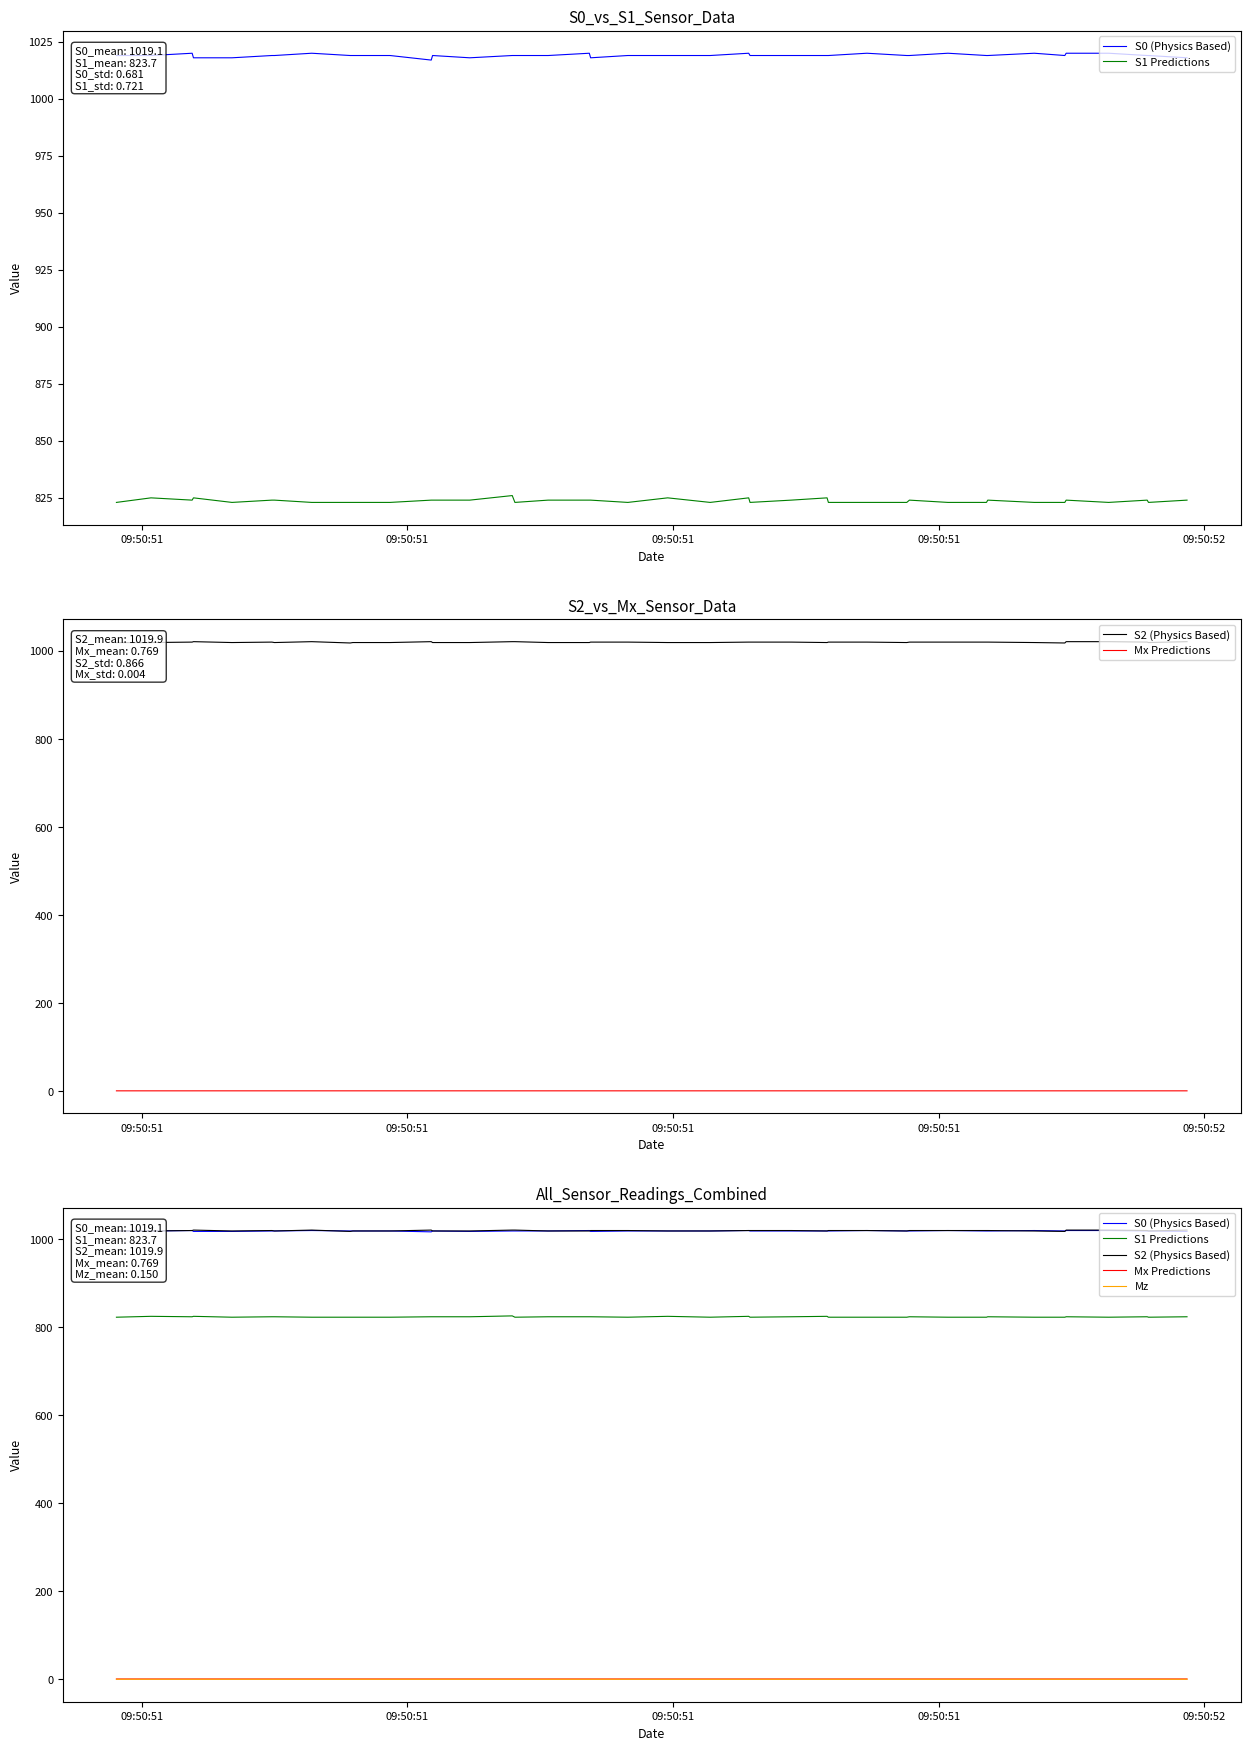

Reading left to right, list all the values displayed in this chart.

S0 (Physics Based): 1018.0	1019.0	1019.0	1020.0	1020.0	1019.0	1020.0	1019.0	1019.0	1020.0	1019.0	1019.0	1020.0	1019.0	1019.0	1019.0	1019.0	1020.0	1019.0	1019.0	1019.0	1018.0	1020.0	1019.0	1019.0	1019.0	1018.0	1019.0	1017.0	1019.0	1019.0	1019.0	1020.0	1019.0	1019.0	1018.0	1018.0	1020.0	1019.0	1019.0
S1 Predictions: 824.0	823.0	824.0	823.0	824.0	823.0	823.0	824.0	823.0	823.0	824.0	823.0	823.0	823.0	825.0	824.0	823.0	825.0	823.0	825.0	823.0	824.0	824.0	824.0	823.0	826.0	824.0	824.0	824.0	823.0	823.0	823.0	823.0	824.0	824.0	823.0	825.0	824.0	825.0	823.0
S2 (Physics Based): 1021.0	1019.0	1020.0	1021.0	1021.0	1018.0	1019.0	1020.0	1020.0	1020.0	1020.0	1019.0	1020.0	1020.0	1019.0	1020.0	1020.0	1020.0	1019.0	1019.0	1020.0	1020.0	1019.0	1019.0	1021.0	1021.0	1019.0	1019.0	1021.0	1019.0	1019.0	1018.0	1021.0	1019.0	1020.0	1019.0	1021.0	1020.0	1019.0	1019.0
Mx Predictions: 0.8	0.8	0.8	0.8	0.8	0.8	0.8	0.8	0.8	0.8	0.8	0.8	0.8	0.8	0.8	0.8	0.8	0.8	0.8	0.8	0.8	0.8	0.8	0.8	0.8	0.8	0.8	0.8	0.8	0.8	0.8	0.8	0.8	0.8	0.8	0.8	0.8	0.8	0.8	0.8
Mz: 0.1	0.1	0.1	0.1	0.2	0.2	0.2	0.1	0.1	0.1	0.1	0.1	0.1	0.1	0.1	0.1	0.1	0.1	0.1	0.1	0.1	0.1	0.1	0.1	0.1	0.1	0.1	0.1	0.2	0.2	0.1	0.1	0.2	0.1	0.1	0.1	0.2	0.1	0.1	0.1